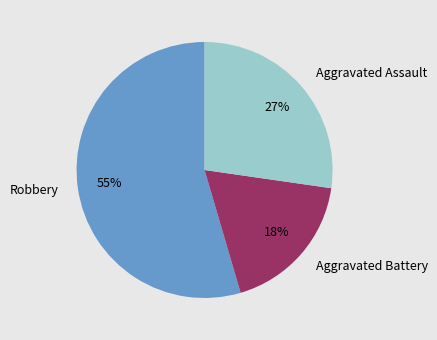

Which has a higher value, Robbery or Aggravated Battery?

Robbery